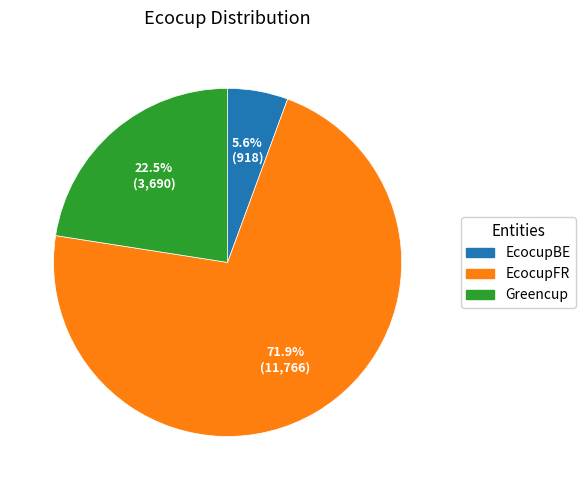

To the nearest percent, what is the combined percentage of EcocupBE and Greencup?

28%